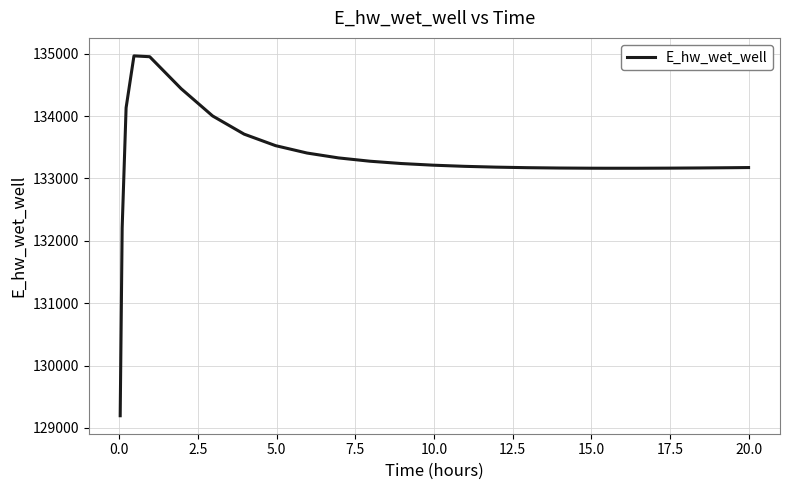

What is the greatest value displayed?

134965.4